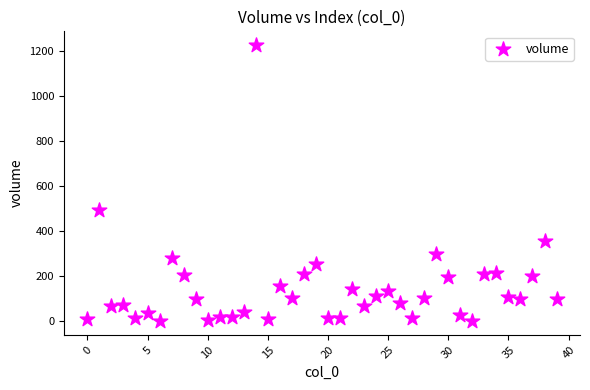

What is the range of Y values (max minus min)?

1223.1